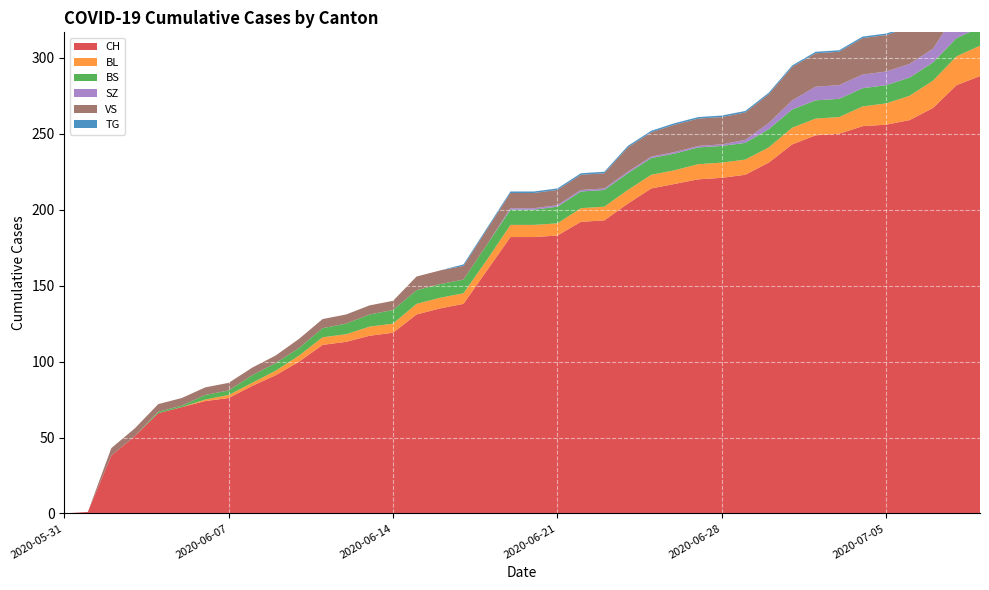

Reading left to right, transcribe all the data shown in this chart.

CH: 0	1	38	51	66	70	74	76	84	91	100	111	113	117	119	131	135	138	160	182	182	183	192	193	204	214	217	220	221	223	231	243	249	250	255	256	259	267	282	288
BL: 0	0	0	0	0	0	1	2	2	3	4	5	5	6	6	7	7	7	7	8	8	8	9	9	9	9	9	10	10	10	10	11	11	11	13	14	16	18	19	20
BS: 0	0	0	0	1	1	3	3	5	5	5	6	7	8	9	9	9	9	10	10	10	11	11	11	11	11	11	11	11	11	12	12	12	12	12	12	12	12	12	12
SZ: 0	0	0	0	0	0	0	0	0	0	0	0	0	0	0	0	0	0	0	1	1	1	1	1	1	1	1	1	1	2	4	6	9	9	9	9	9	9	17	17
VS: 0	0	5	5	5	5	5	5	5	5	6	6	6	6	6	9	9	9	10	10	10	10	10	10	16	16	18	18	18	18	19	22	22	22	24	24	24	26	29	31
TG: 0	0	0	0	0	0	0	0	0	0	0	0	0	0	0	0	0	1	1	1	1	1	1	1	1	1	1	1	1	1	1	1	1	1	1	1	1	1	2	2